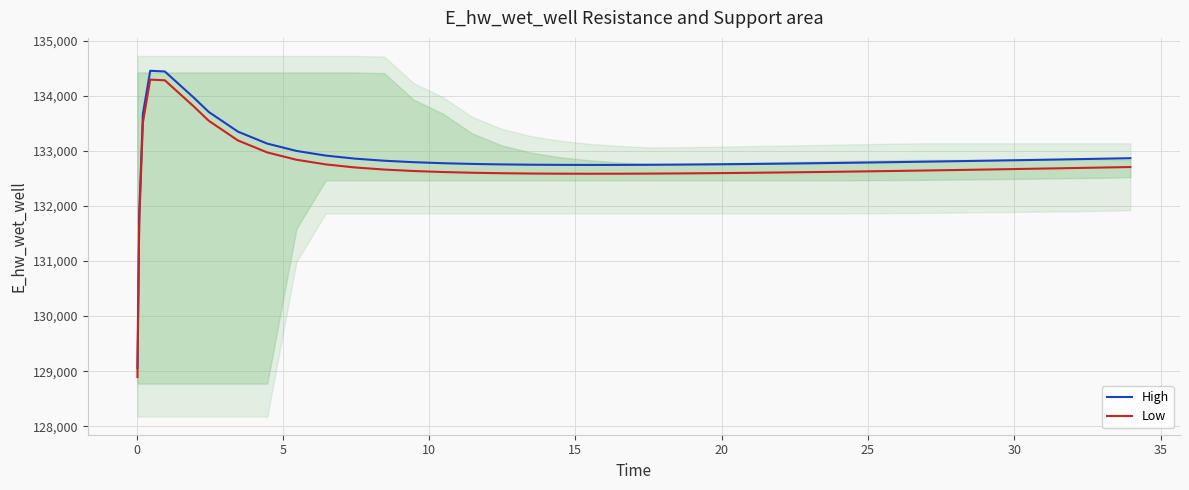

Reading left to right, extract all data points from this chart.

High: 129054.8	131869.7	133672.2	134451.2	134438.8	133958.6	133704.6	133346.7	133129.9	132997.1	132912.9	132857.2	132819.3	132792.9	132774.4	132761.5	132752.7	132747.2	132744.2	132743.1	132743.7	132745.7	132748.7	132752.7	132757.5	132760.2	132766.0	132772.4	132779.3	132786.5	132794.2	132802.2	132810.5	132814.8	132823.5	132832.4	132841.5	132850.8	132860.3	132865.2
Low: 128894.8	131709.7	133512.2	134291.2	134278.8	133798.6	133544.6	133186.7	132969.9	132837.1	132752.9	132697.2	132659.3	132632.9	132614.4	132601.5	132592.7	132587.2	132584.2	132583.1	132583.7	132585.7	132588.7	132592.7	132597.5	132600.2	132606.0	132612.4	132619.3	132626.5	132634.2	132642.2	132650.5	132654.8	132663.5	132672.4	132681.5	132690.8	132700.3	132705.2